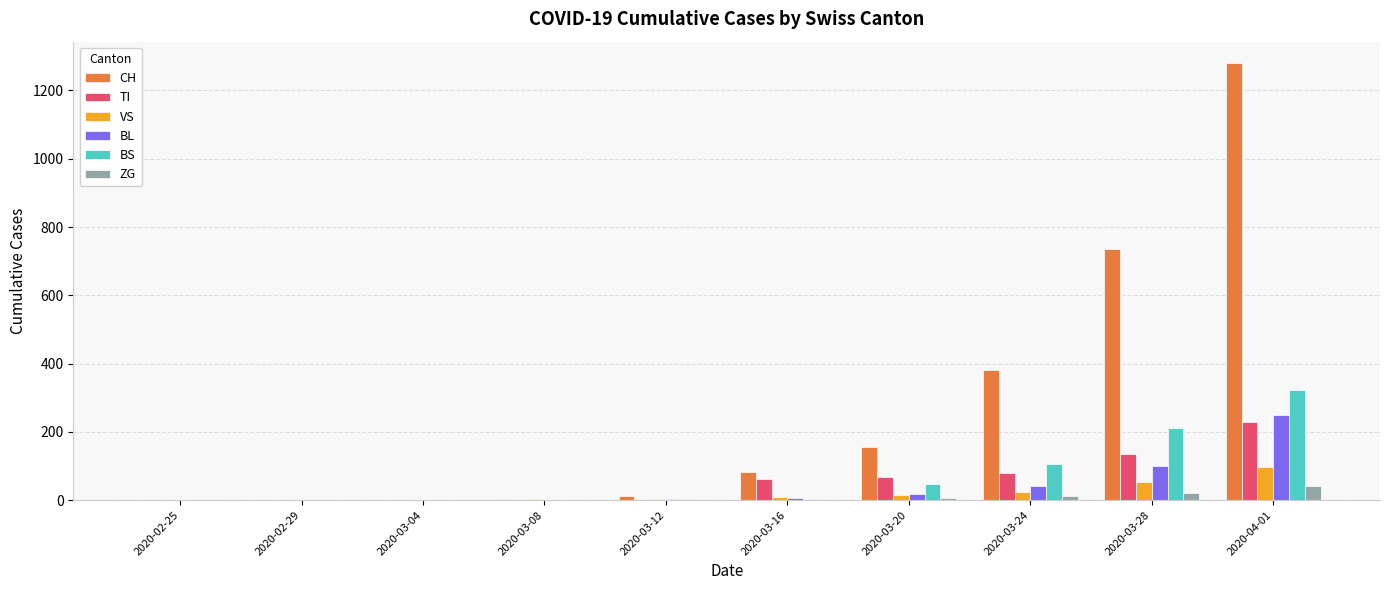

Between 2020-03-08 and 2020-03-20, which series saw the biggest shift?

CH